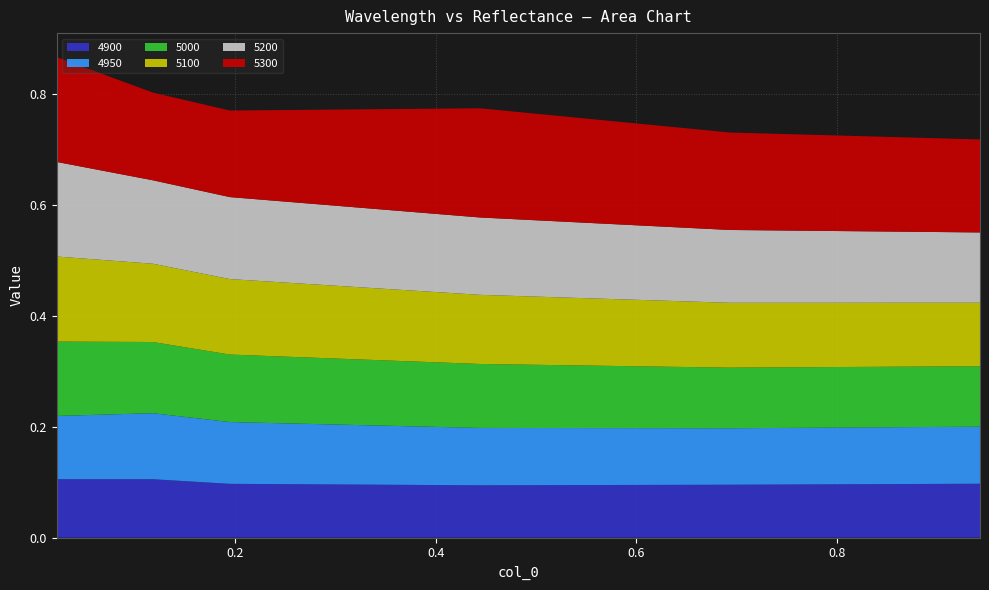

Reading left to right, list all the values displayed in this chart.

4900: 0.02191780821917808=0.1	0.1178082191780822=0.1	0.1945205479452055=0.1	0.4438356164383562=0.1	0.6931506849315069=0.1	0.9424657534246575=0.1
4950: 0.02191780821917808=0.1	0.1178082191780822=0.1	0.1945205479452055=0.1	0.4438356164383562=0.1	0.6931506849315069=0.1	0.9424657534246575=0.1
5000: 0.02191780821917808=0.1	0.1178082191780822=0.1	0.1945205479452055=0.1	0.4438356164383562=0.1	0.6931506849315069=0.1	0.9424657534246575=0.1
5100: 0.02191780821917808=0.2	0.1178082191780822=0.1	0.1945205479452055=0.1	0.4438356164383562=0.1	0.6931506849315069=0.1	0.9424657534246575=0.1
5200: 0.02191780821917808=0.2	0.1178082191780822=0.2	0.1945205479452055=0.1	0.4438356164383562=0.1	0.6931506849315069=0.1	0.9424657534246575=0.1
5300: 0.02191780821917808=0.2	0.1178082191780822=0.2	0.1945205479452055=0.2	0.4438356164383562=0.2	0.6931506849315069=0.2	0.9424657534246575=0.2